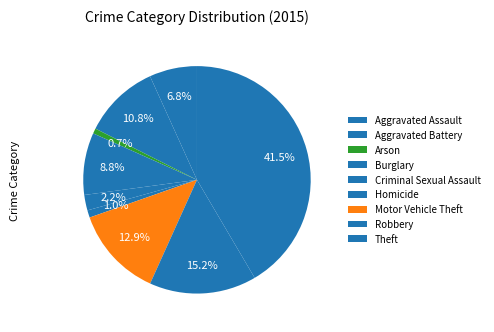

How many segments does this pie chart have?

9